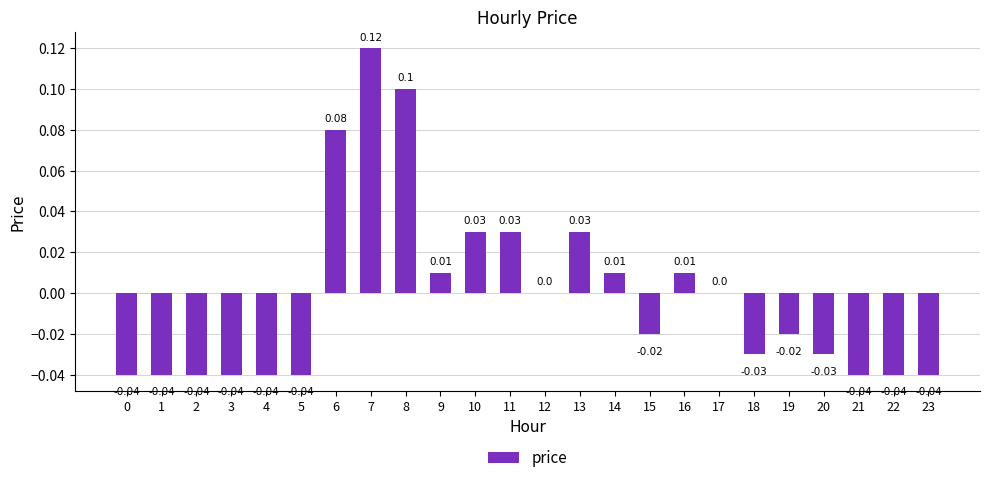

Between 17 and 2, which is larger?

17